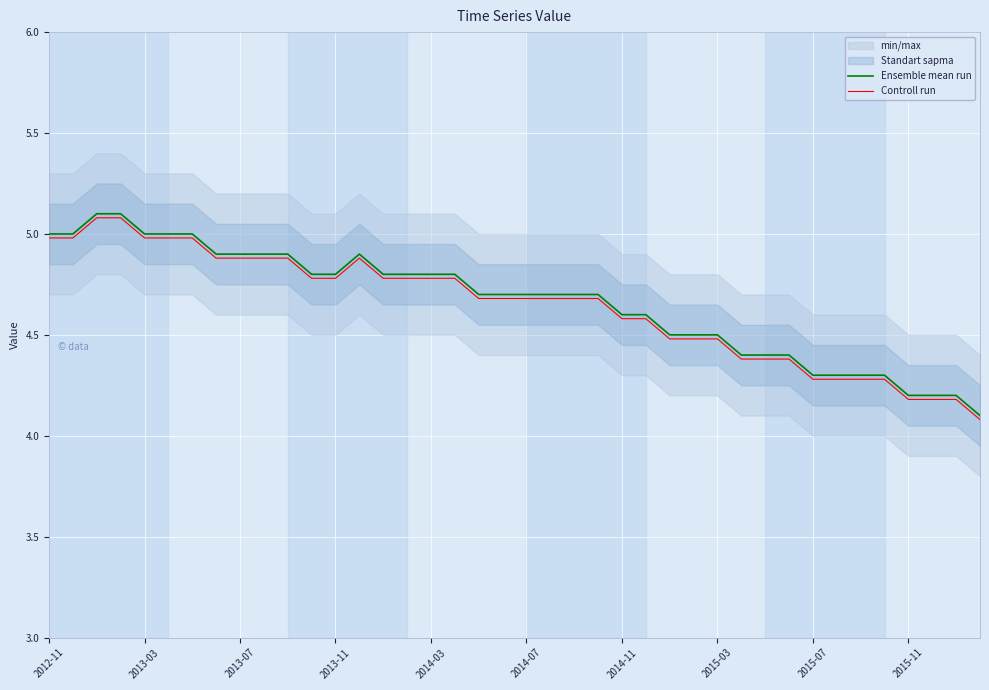

The value of Controll run at 2014-07 is 4.7. True or false?

True